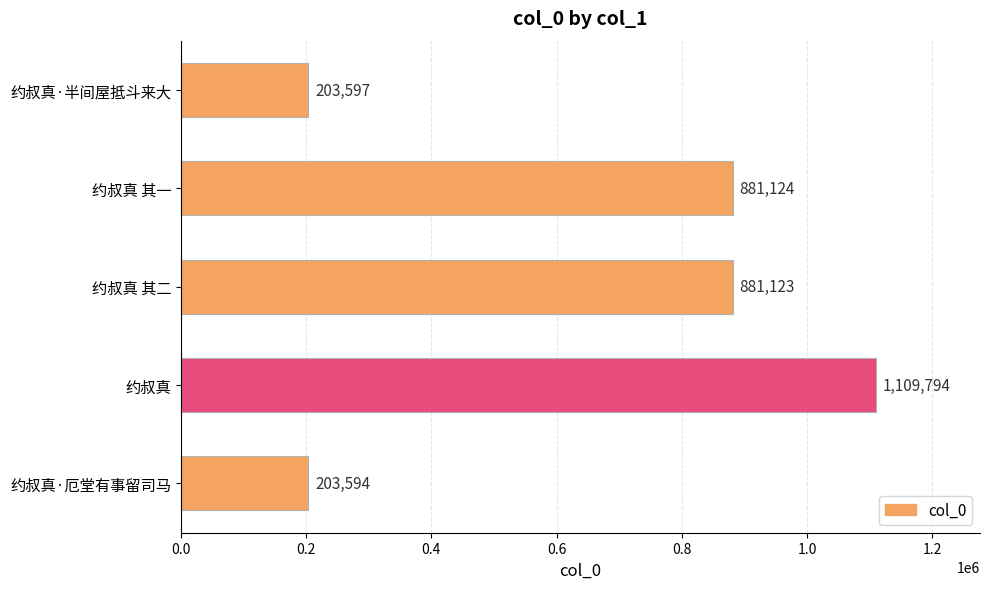

Count the number of data series in this chart.

1